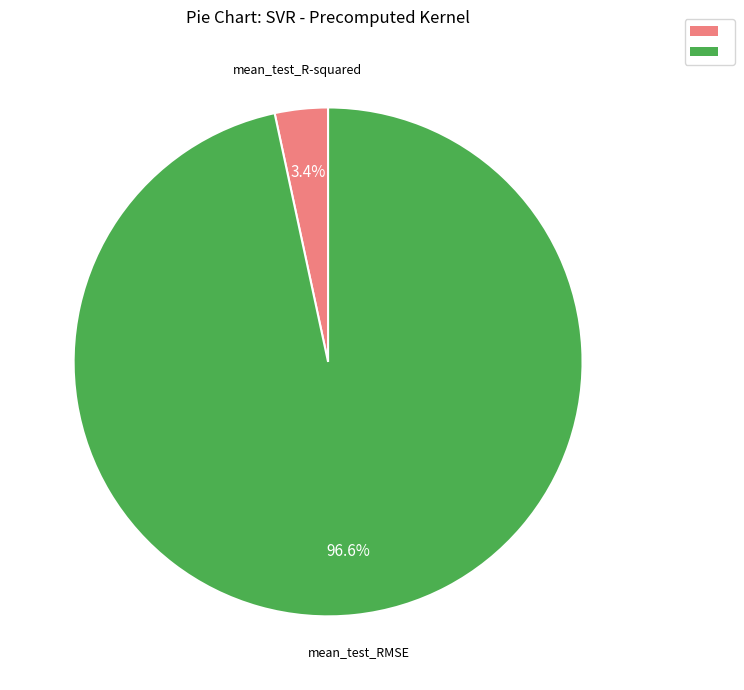

How many slices are in this pie chart?

2